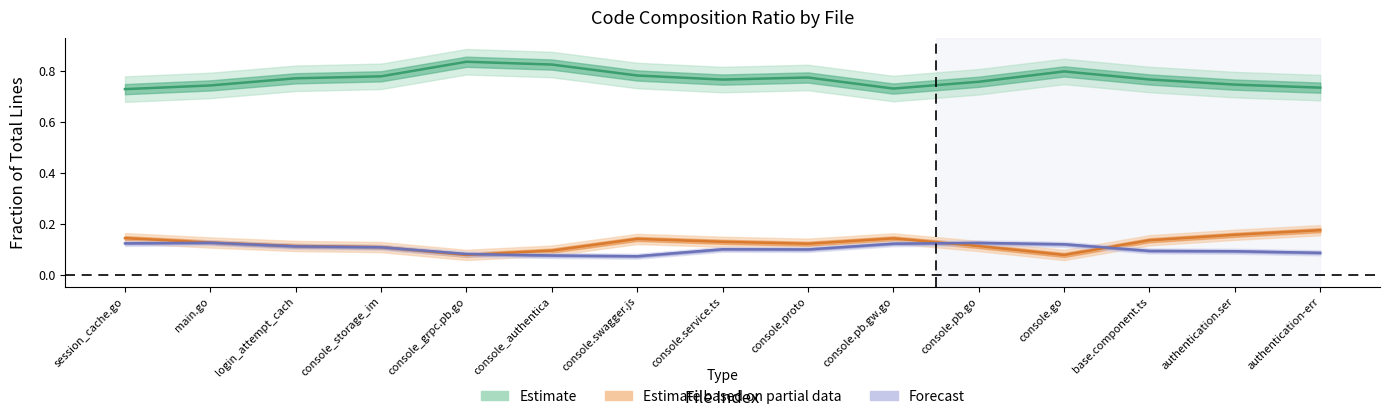

How many Forecast (Blanks ratio) values are between 0 and 1?

15